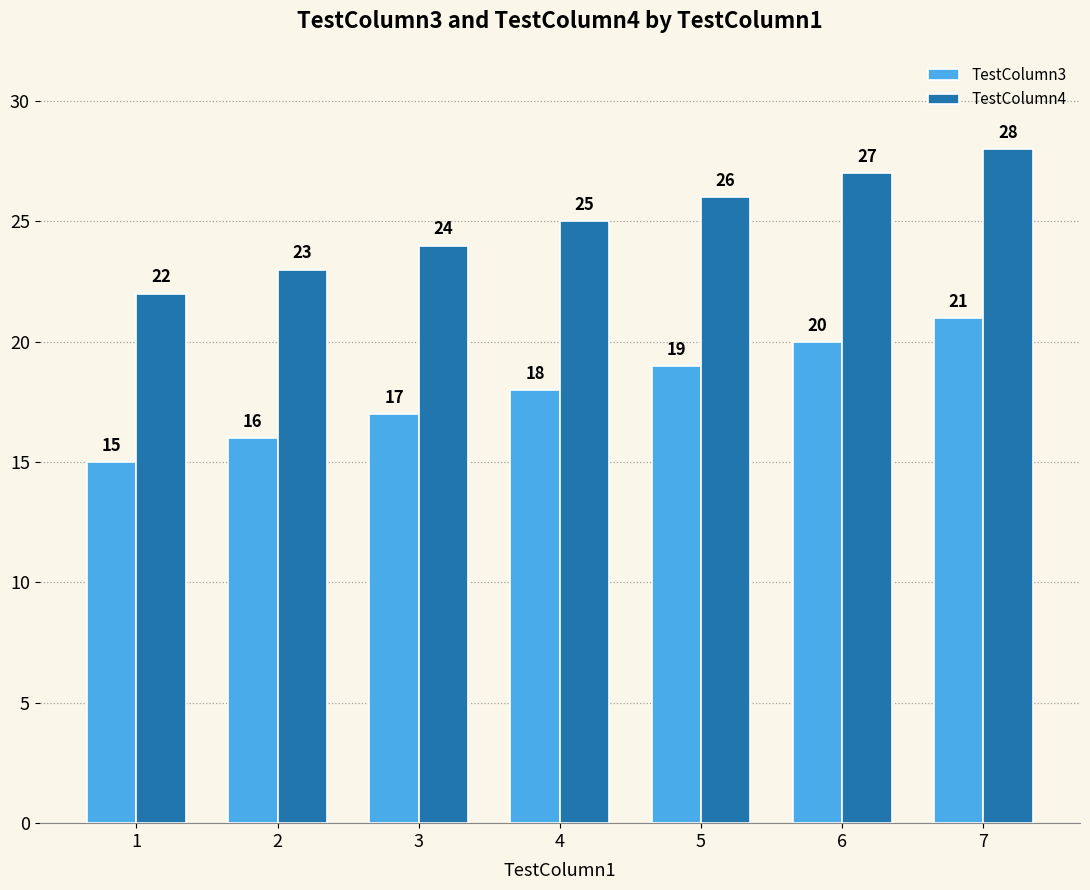

List the labels in order of TestColumn3 value, smallest first.

1, 2, 3, 4, 5, 6, 7